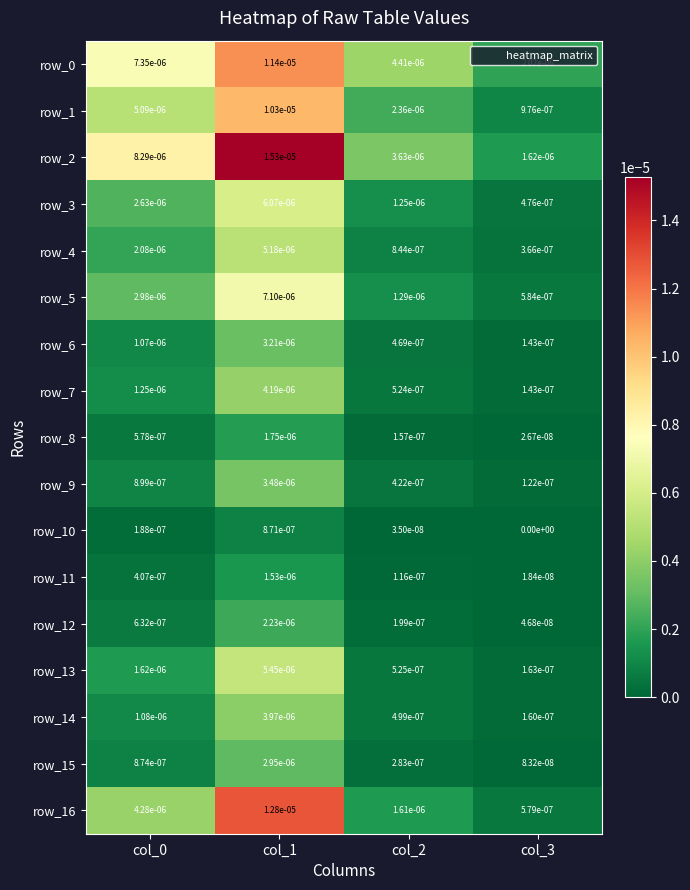

True or false: row_7 has a value of 0.0 at col_1.

True